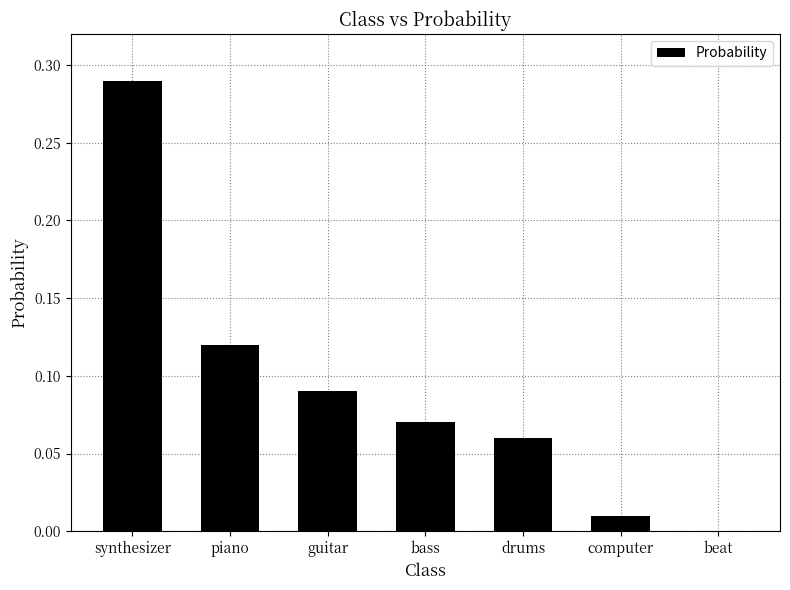

True or false: the data shows 0.4 at synthesizer.

False